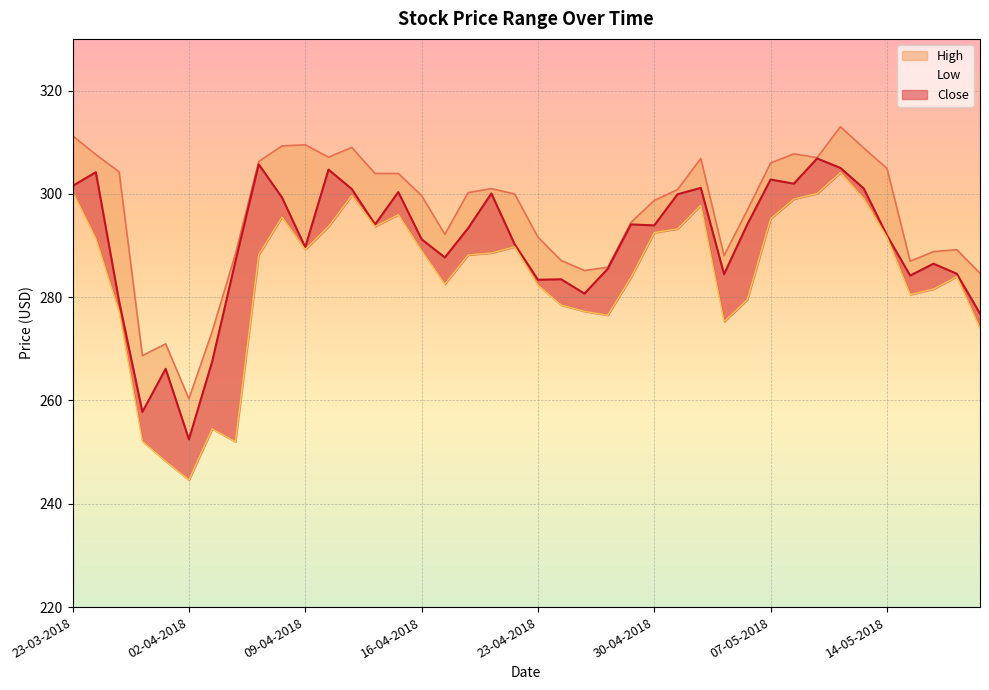

True or false: Close has more than 0 points higher than both neighbors.

True